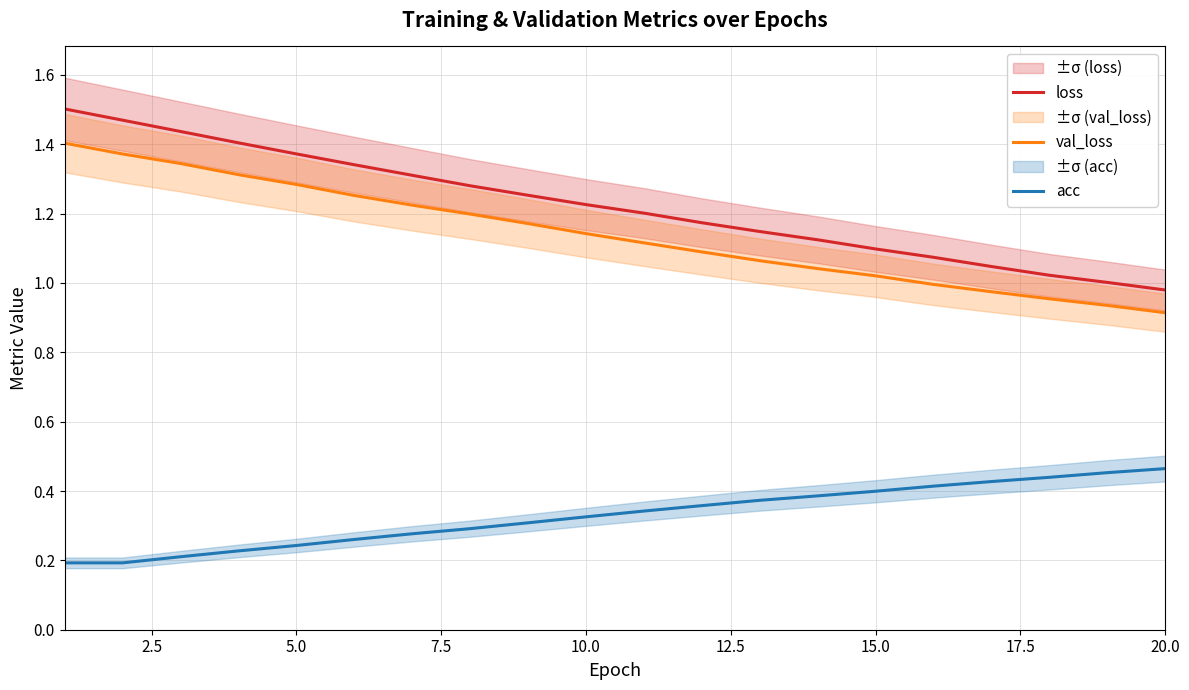

True or false: val_loss has more than 1 points higher than both neighbors.

False